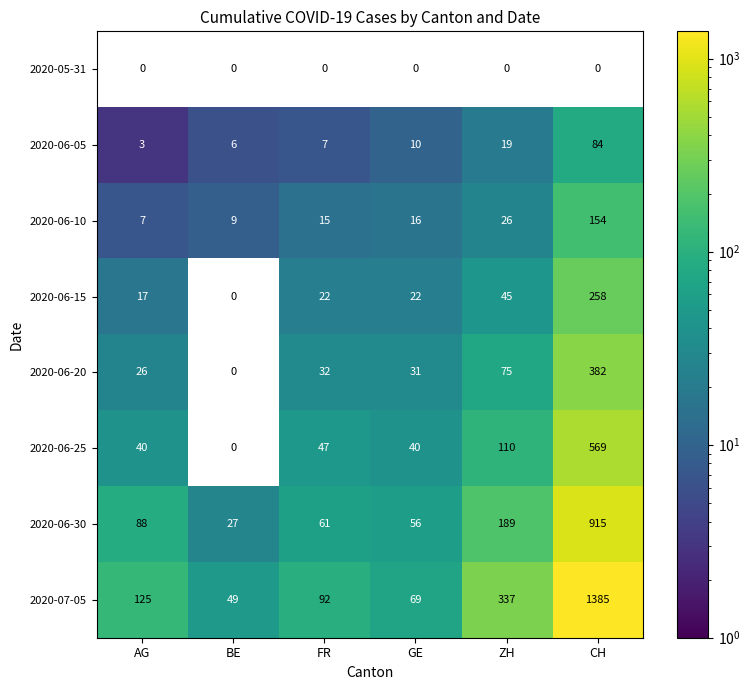

The 2020-06-30 series shows 33 at GE. True or false?

False